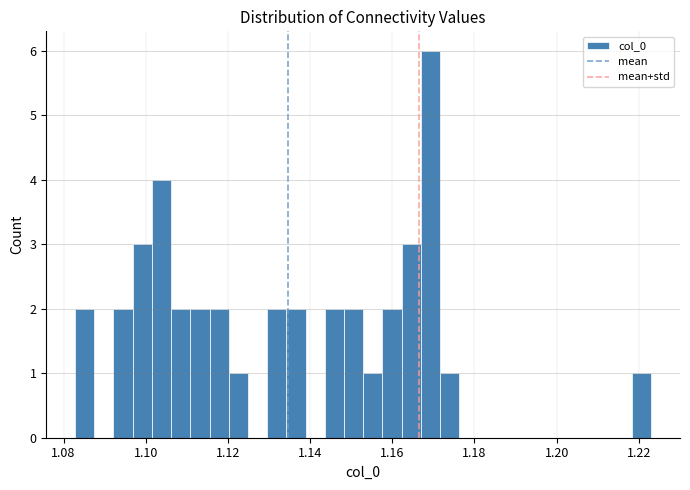

Read against the x-axis, roughly where is the centre of the tallest bar?

1.170